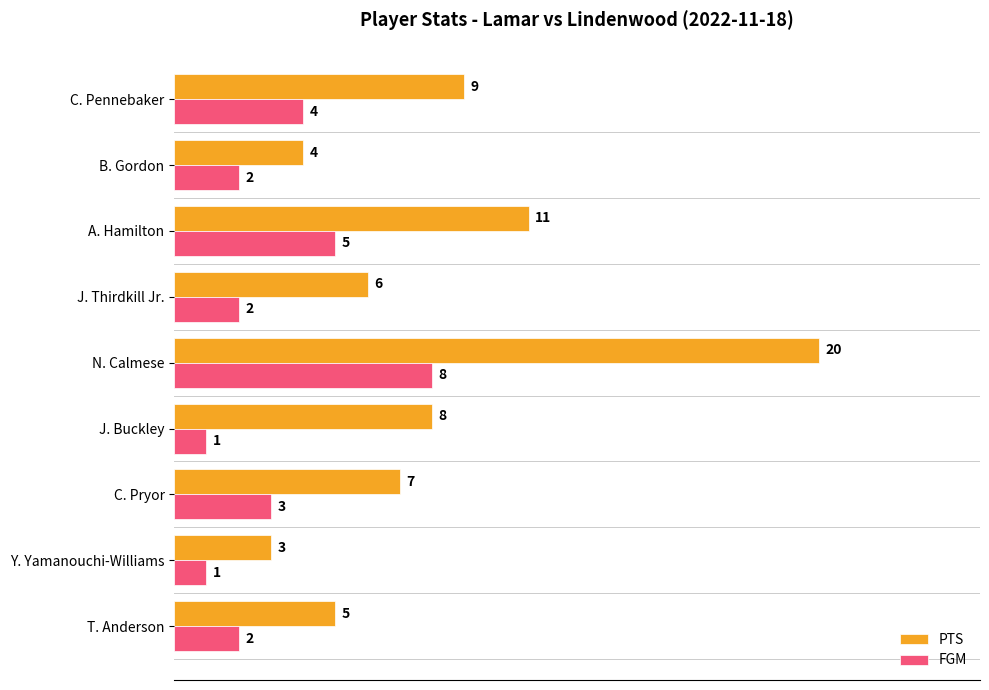

Which series has the widest spread of values?

PTS